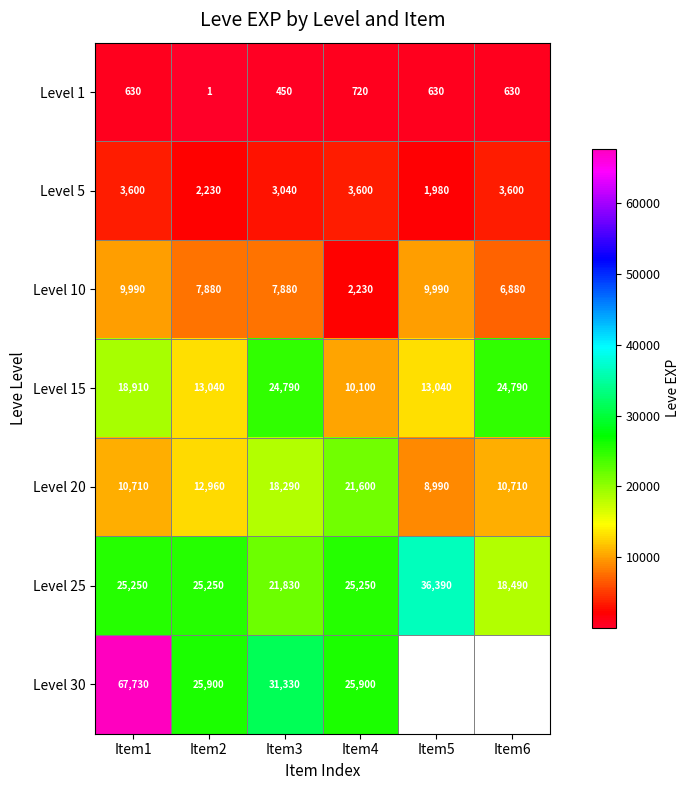

Between Item1 and Item2, which series saw the biggest shift?

Level 30